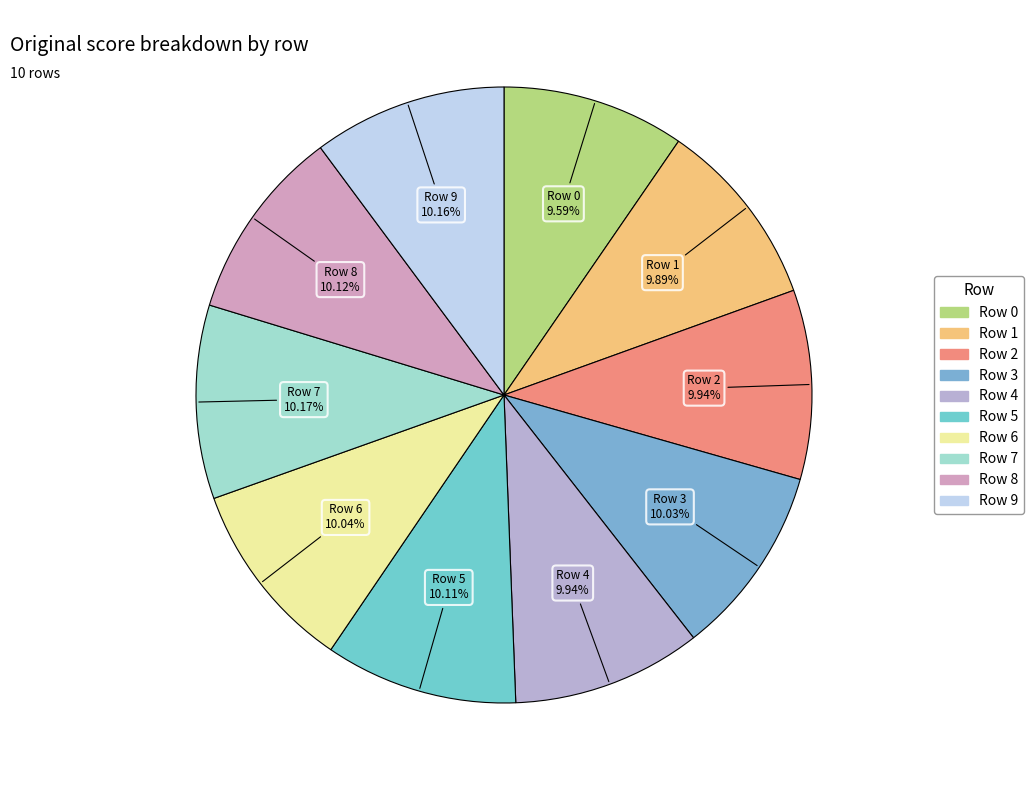

To the nearest percent, what is the difference between the largest and smallest slice percentages?

1%